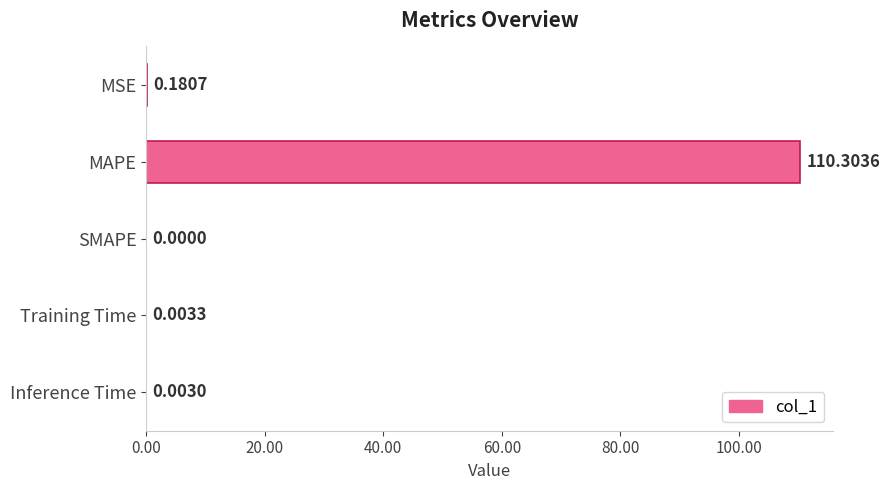

Which label corresponds to the largest value in the chart?

MAPE